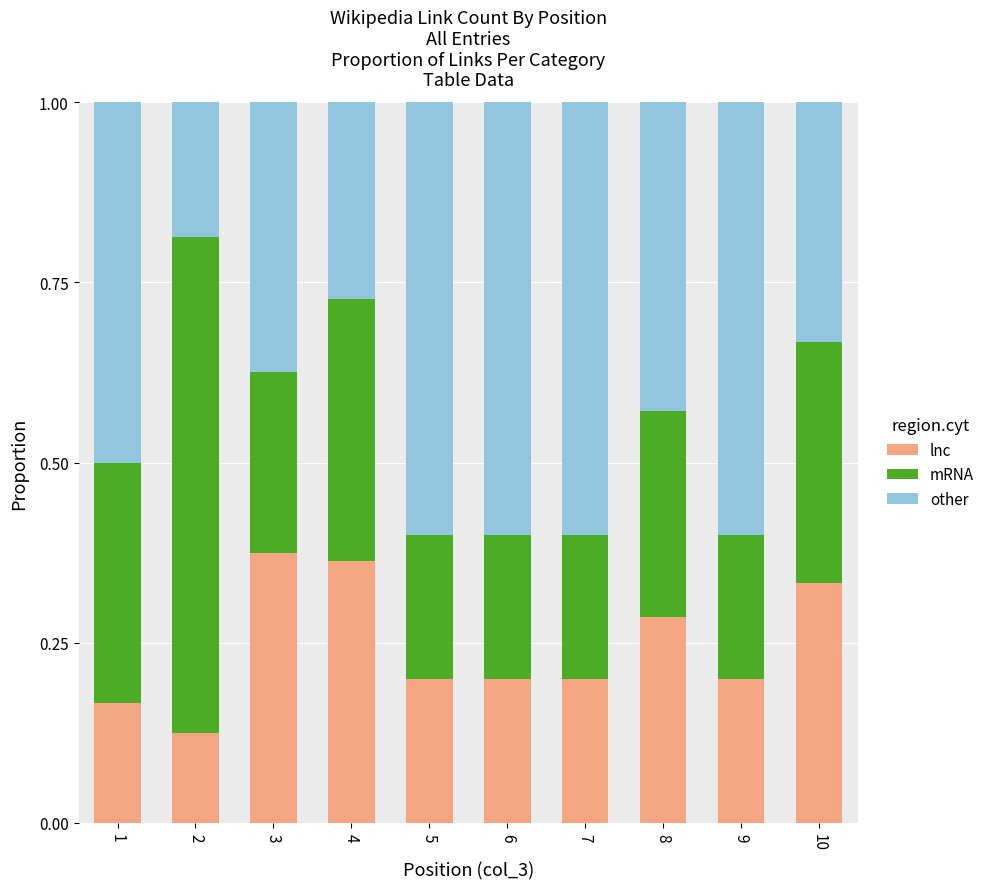

Is it true that lnc equals 0.2 at 9?

True